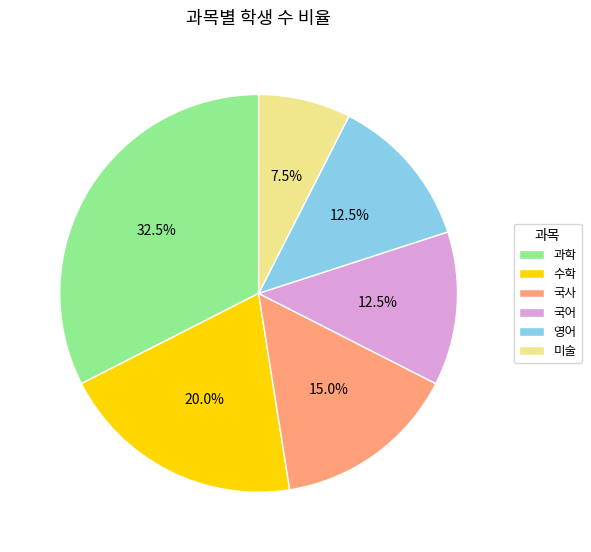

How many segments does this pie chart have?

6